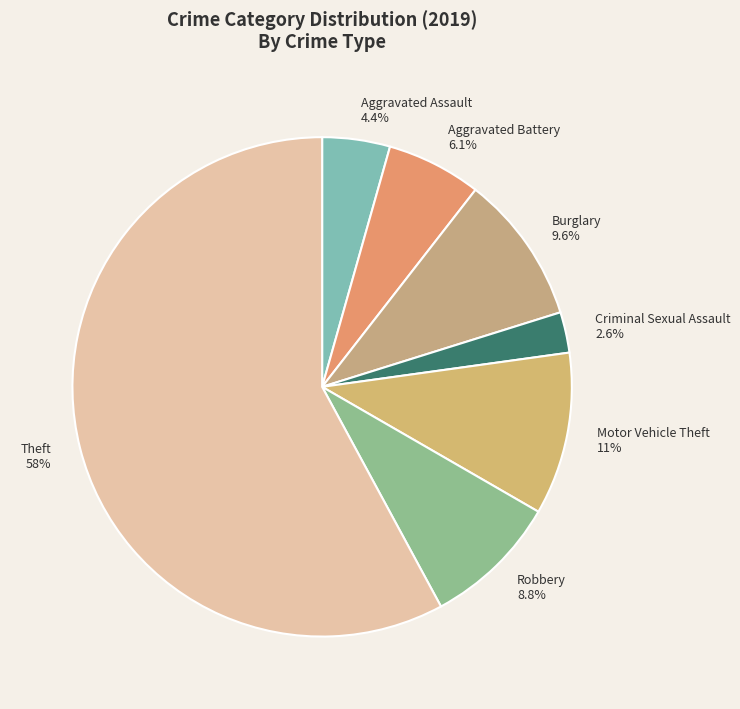

Approximately how many times larger is the value at Aggravated Battery 6.1% compared to Motor Vehicle Theft 11%?

0.6